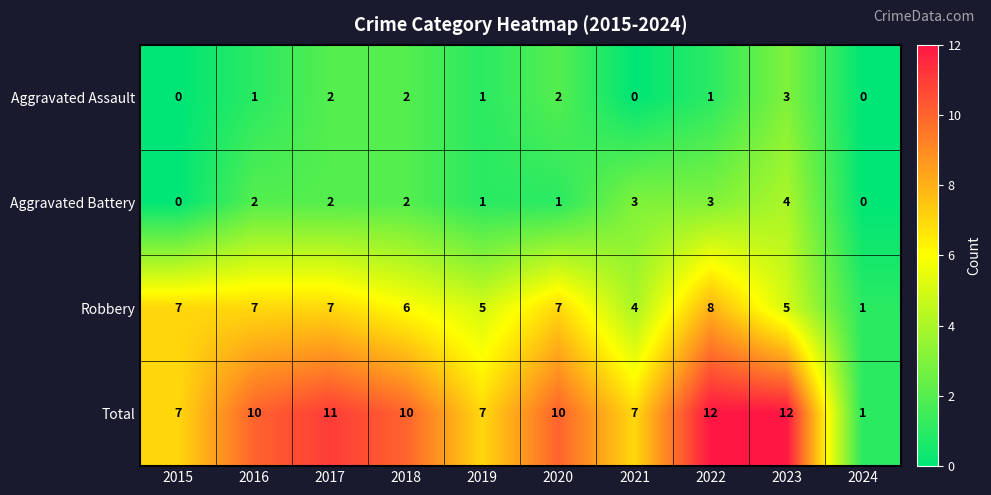

Which series has the largest total across all categories?

Total